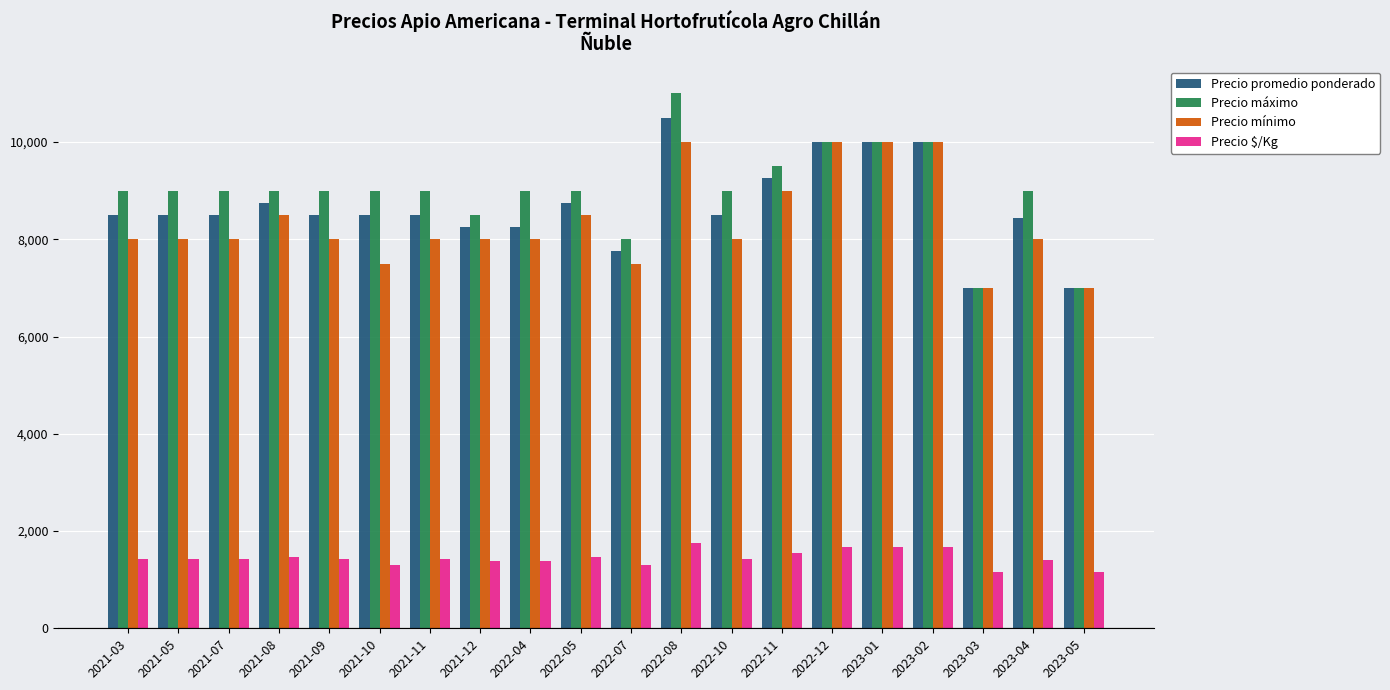

List the series in order of their peak value, highest first.

Precio máximo, Precio promedio ponderado, Precio mínimo, Precio $/Kg